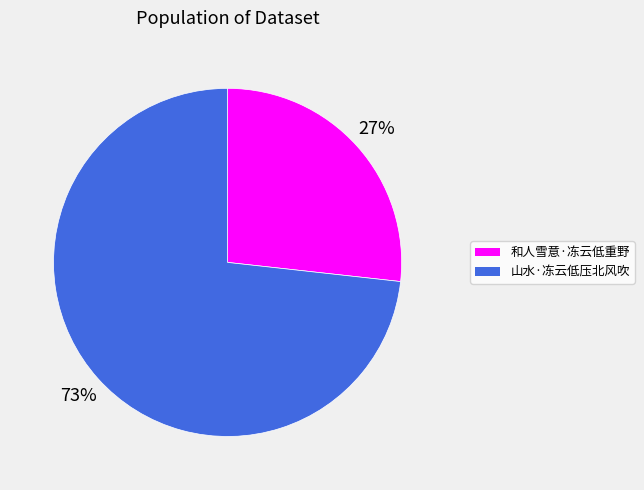

Which category accounts for the majority?

山水·冻云低压北风吹